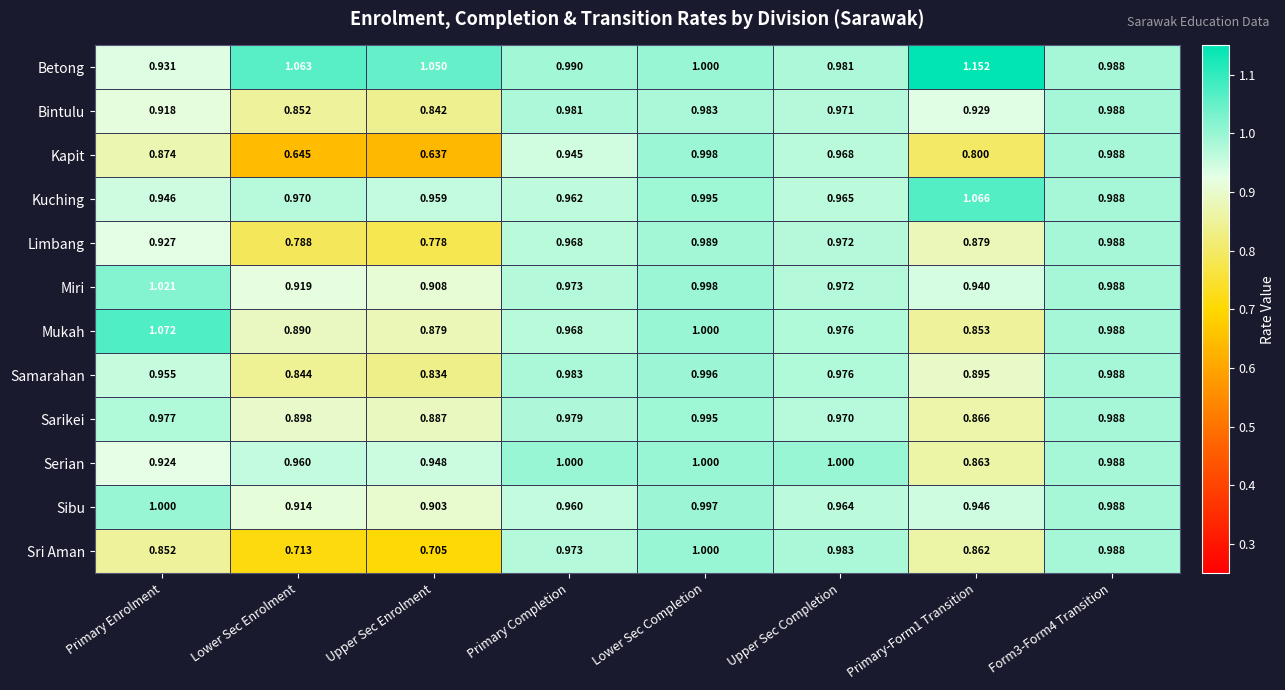

At which category is the sum across all series the highest?

Lower Sec Completion